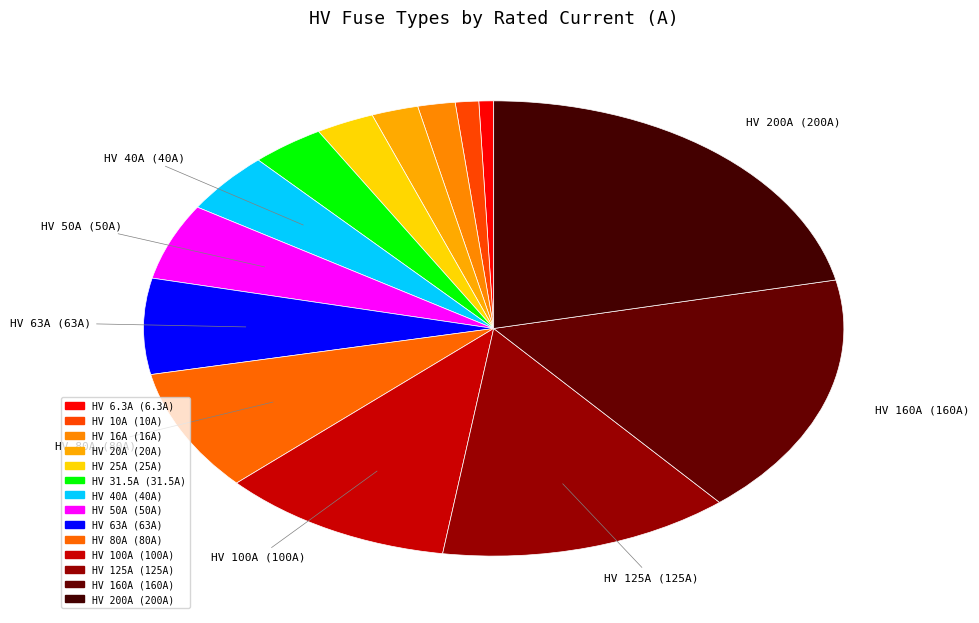

Which slice is the smallest?

HV 6.3A